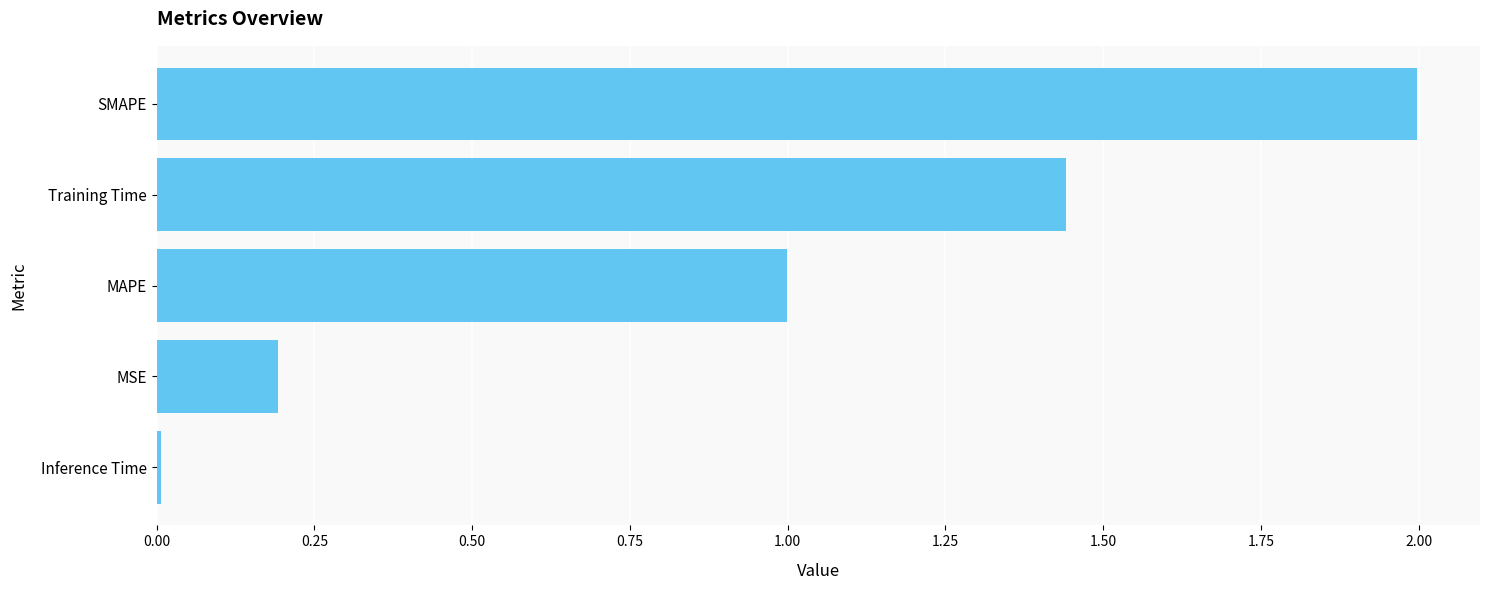

List the labels in order of value, smallest first.

Inference Time, MSE, MAPE, Training Time, SMAPE